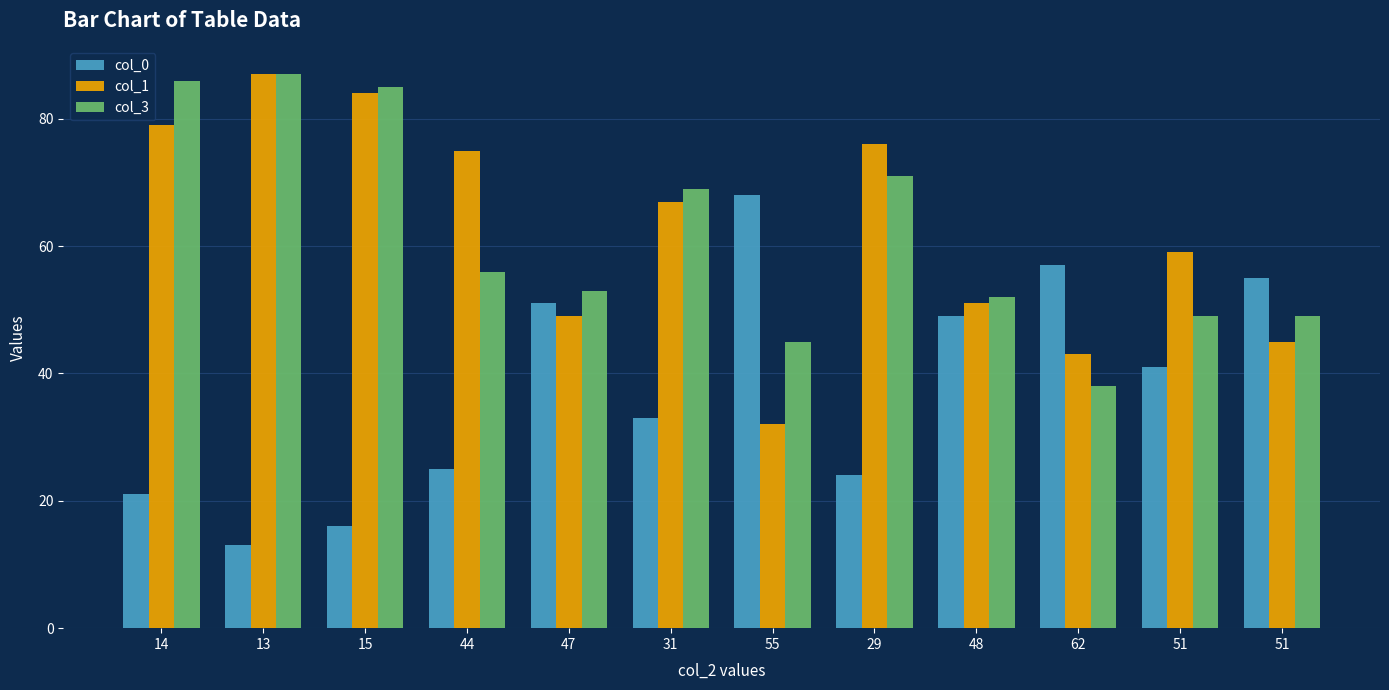

What is the sum of the col_3 values at 15 and 55?

130